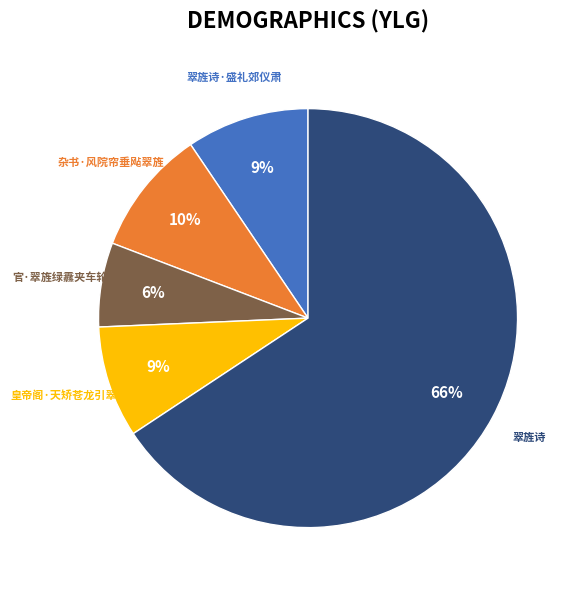

Does any single category account for the majority?

Yes